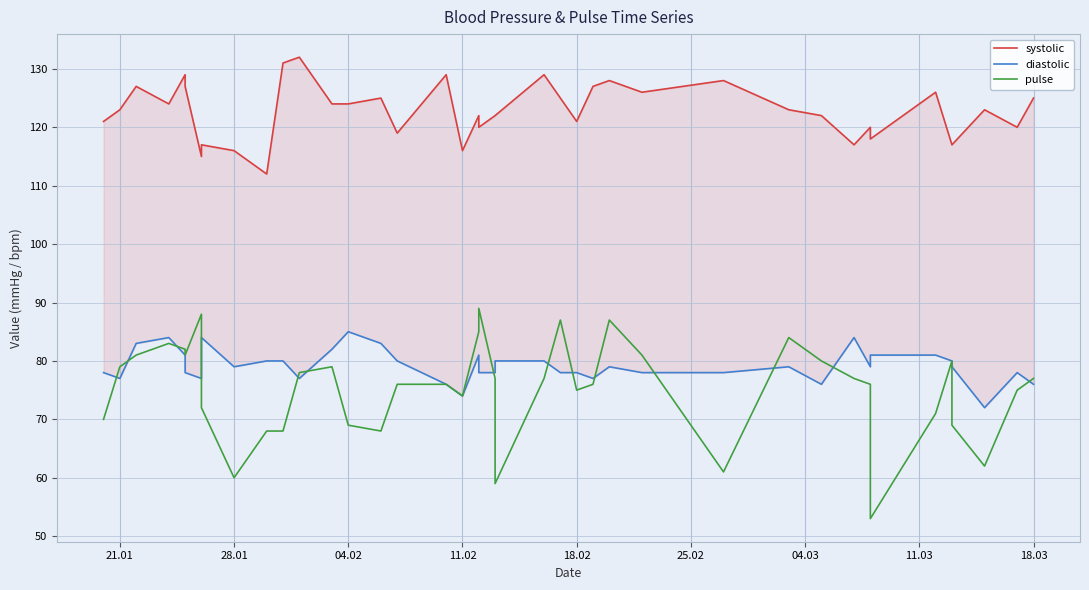

Count the number of categories in the chart.

40